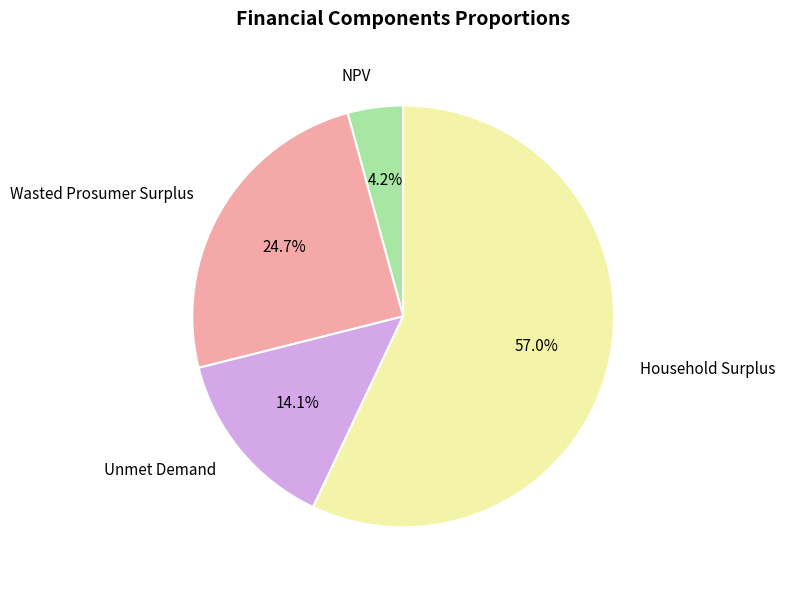

How much of the chart is everything except Wasted Prosumer Surplus?

75.3%